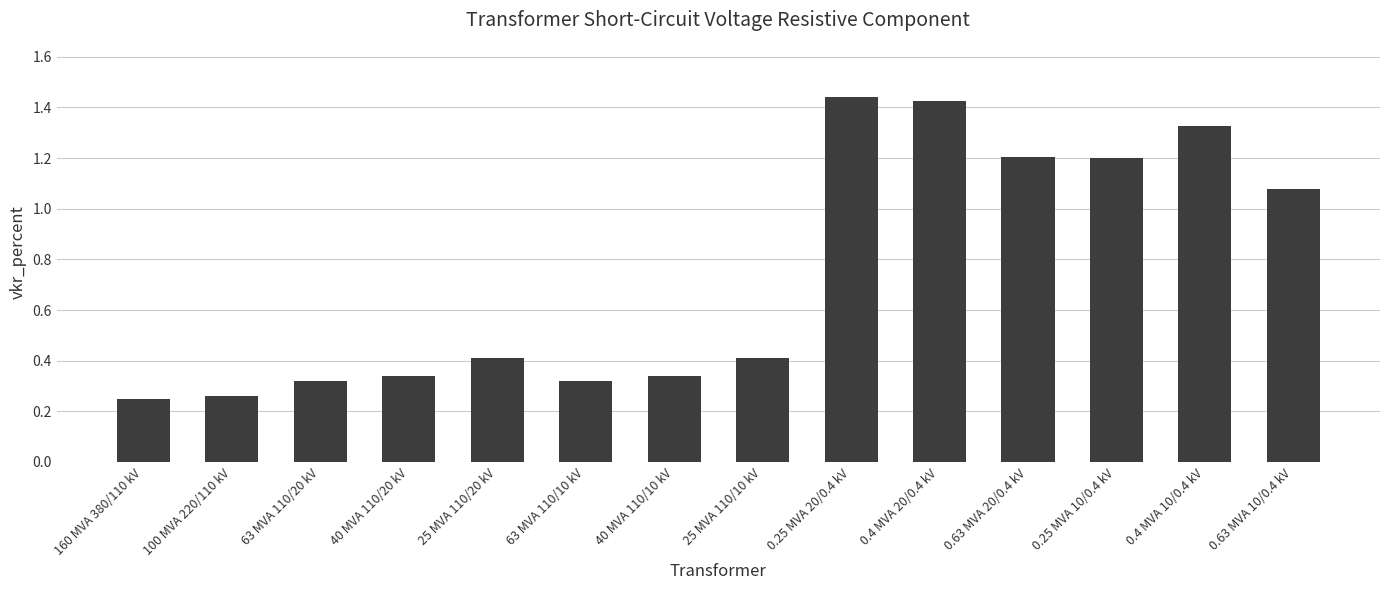

Between 0.63 MVA 20/0.4 kV and 100 MVA 220/110 kV, which is larger?

0.63 MVA 20/0.4 kV